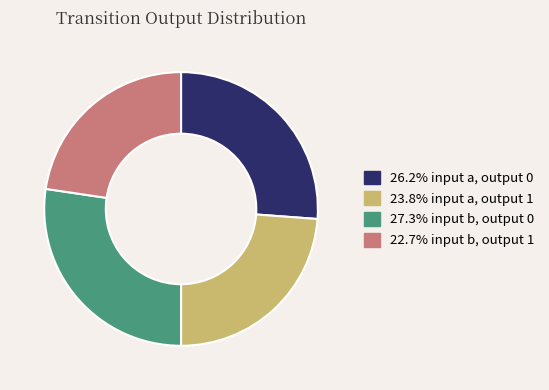

Is there a majority slice in this chart?

No